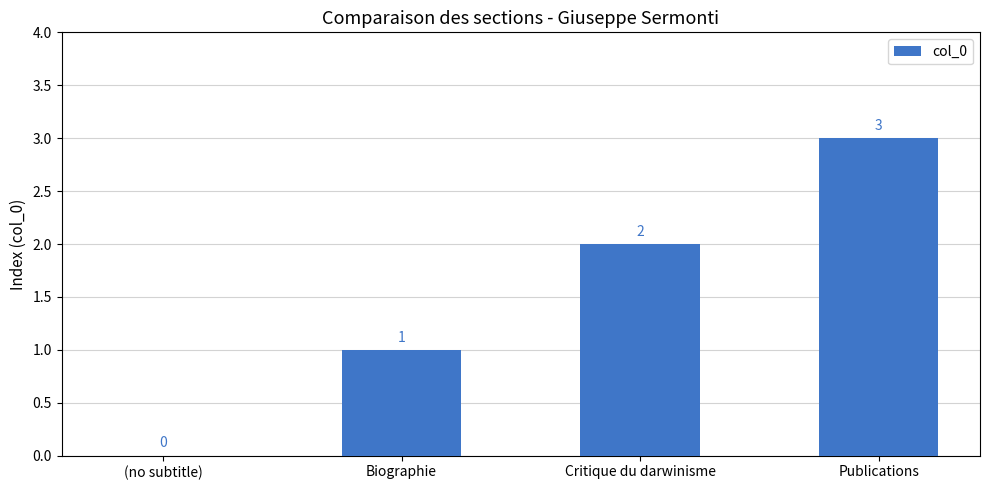

How many data points does each series have?

4